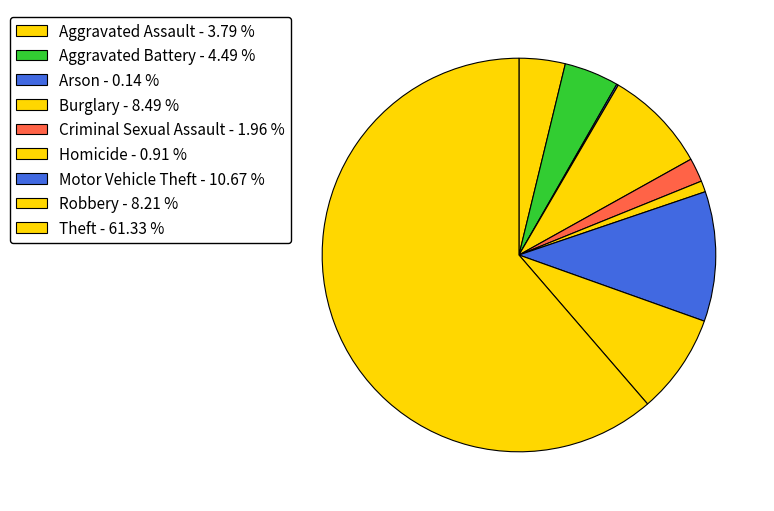

To the nearest percent, what is the difference between the Motor Vehicle Theft and Burglary slice percentages?

2%